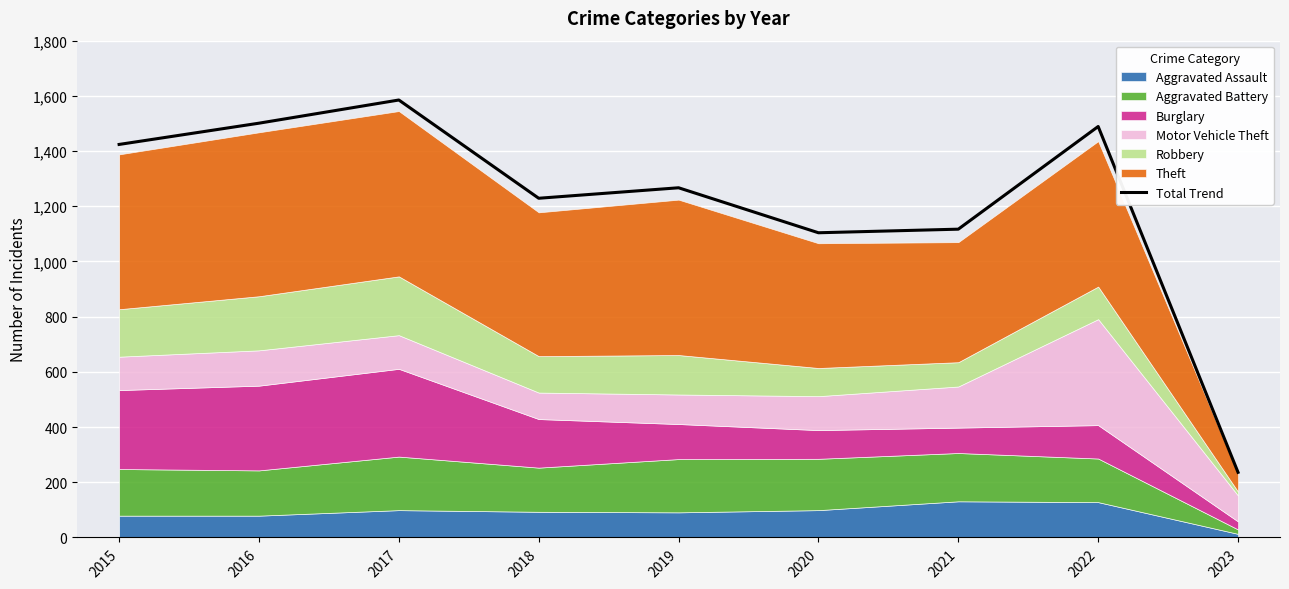

What is the value of the 4th point from the left?

1229